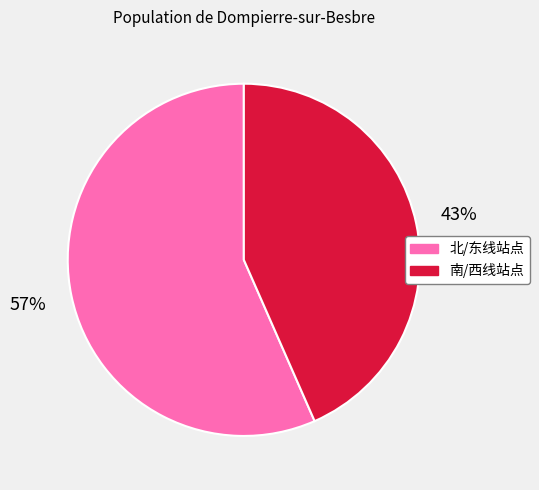

To the nearest percent, what is the average slice percentage?

50%